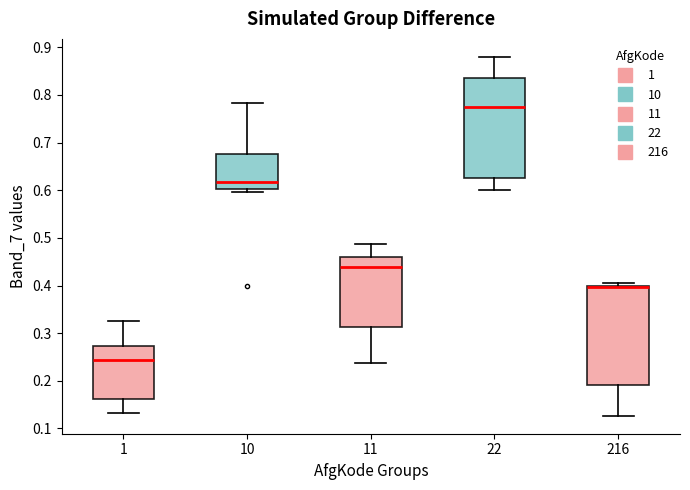

Which box's median line is the highest?

22